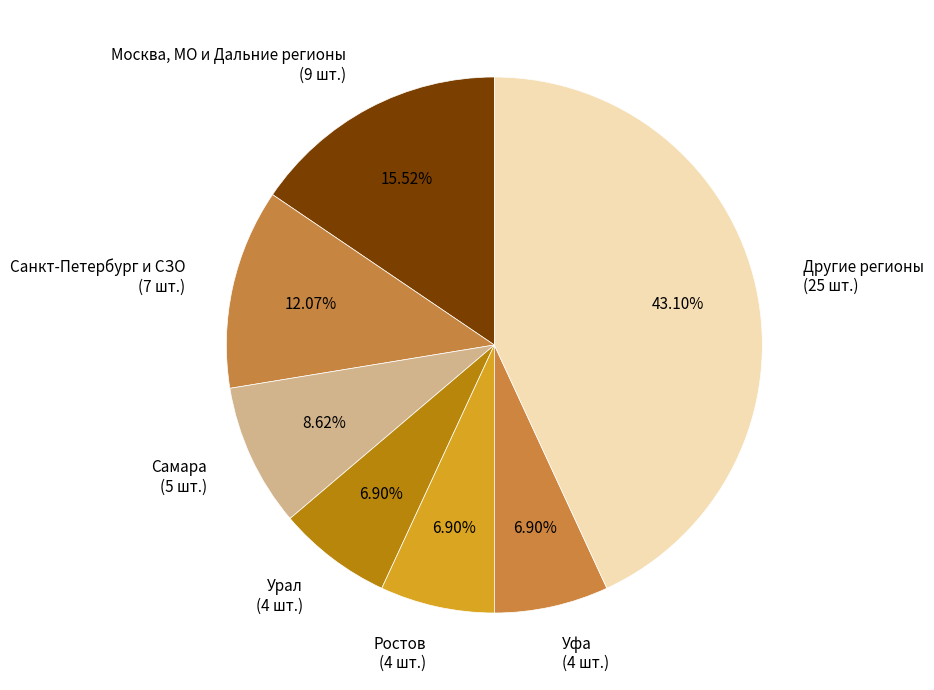

Combined, do Другие регионы (25 шт.) and Москва, МО и Дальние регионы (9 шт.) account for over 50%?

Yes